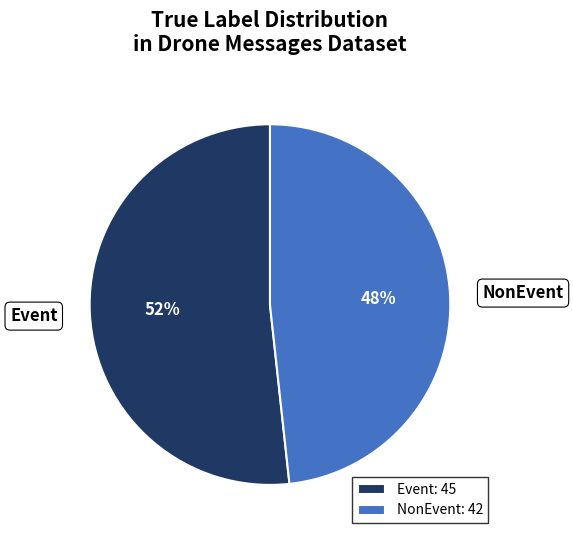

What is the ratio of the value at NonEvent to the value at Event?

0.9